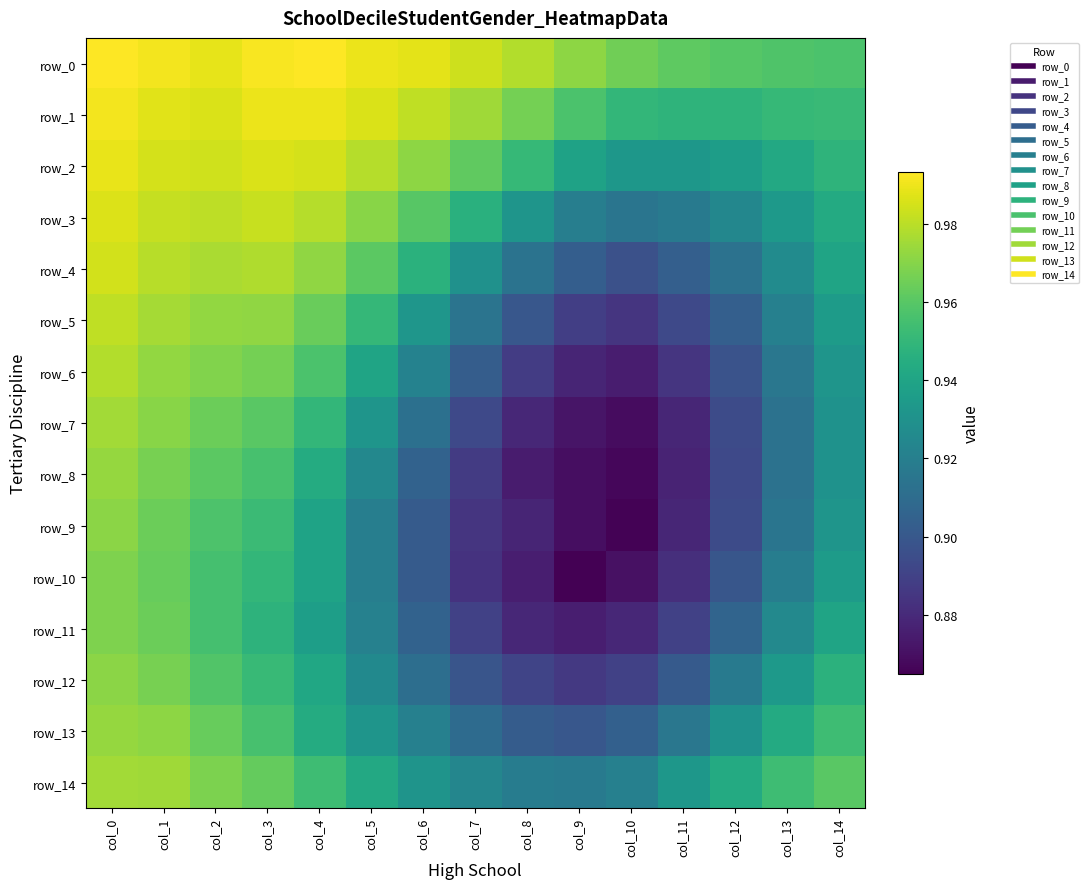

What is the difference between the maximum and minimum values in the row_10 series?

0.1